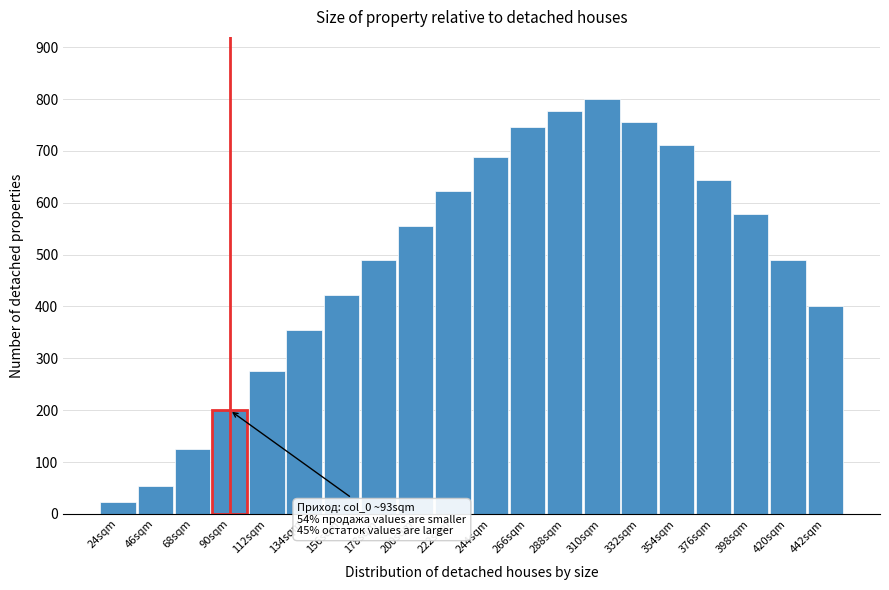

Reading right to left, transcribe all the data shown in this chart.

442sqm=400.0	420sqm=488.9	398sqm=577.8	376sqm=644.4	354sqm=711.1	332sqm=755.6	310sqm=800.0	288sqm=777.8	266sqm=746.7	244sqm=688.9	222sqm=622.2	200sqm=555.6	178sqm=488.9	156sqm=422.2	134sqm=355.6	112sqm=275.6	90sqm=200.0	68sqm=124.4	46sqm=53.3	24sqm=22.2